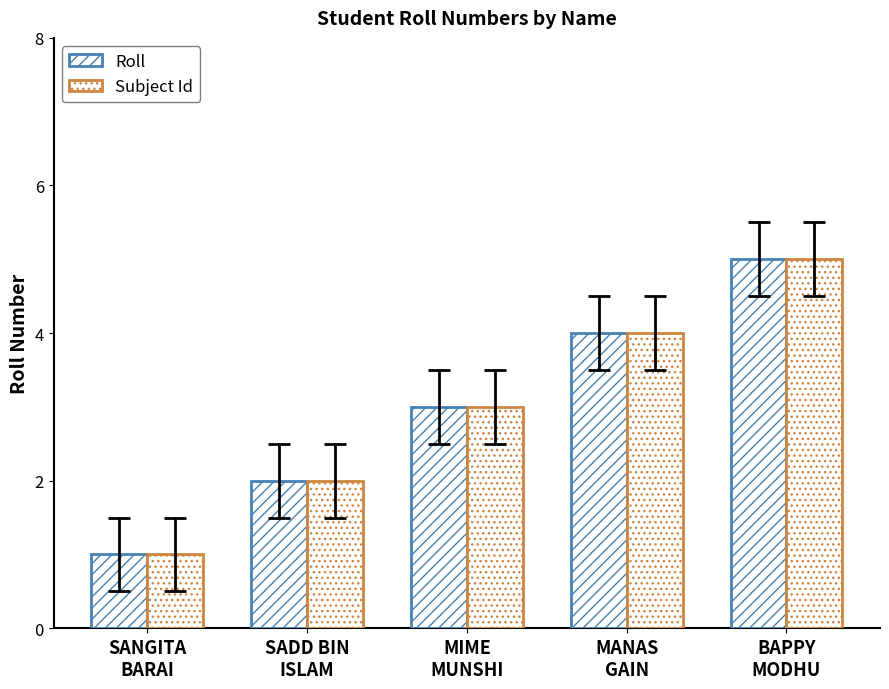

What is the label of the 5th bar from the right?

SANGITA
BARAI